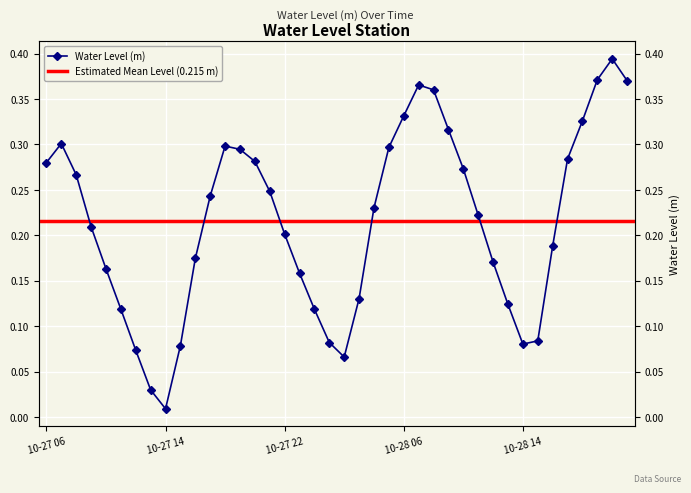

What is the difference between the maximum and second lowest values?

0.4